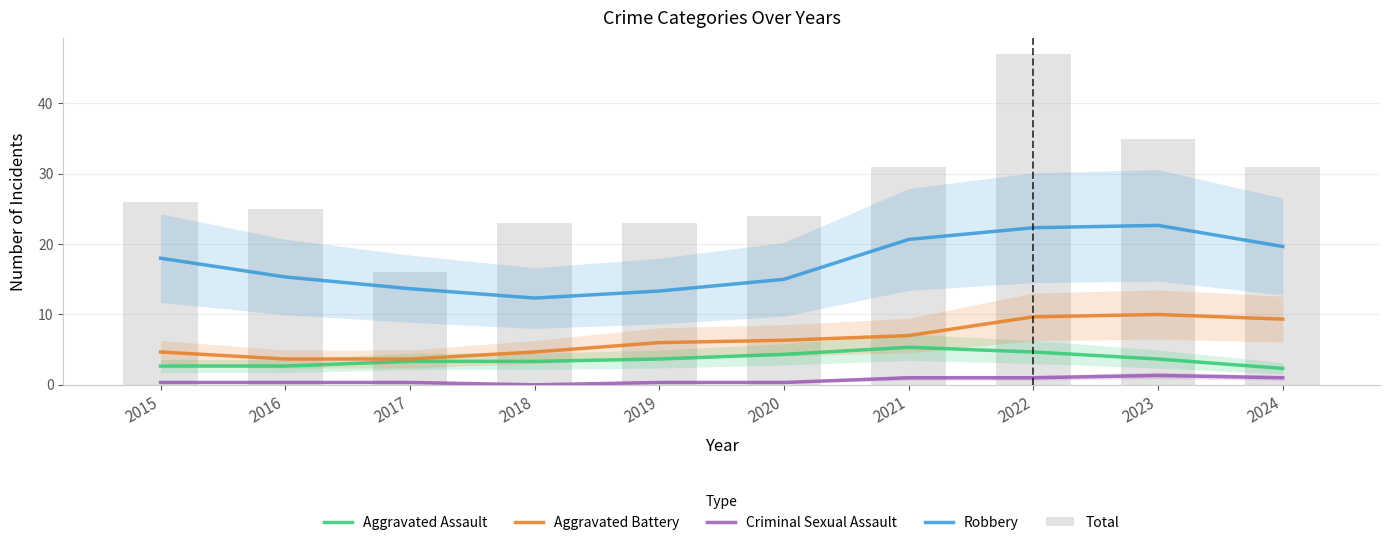

Read the Aggravated Assault value at 2024.

2.3